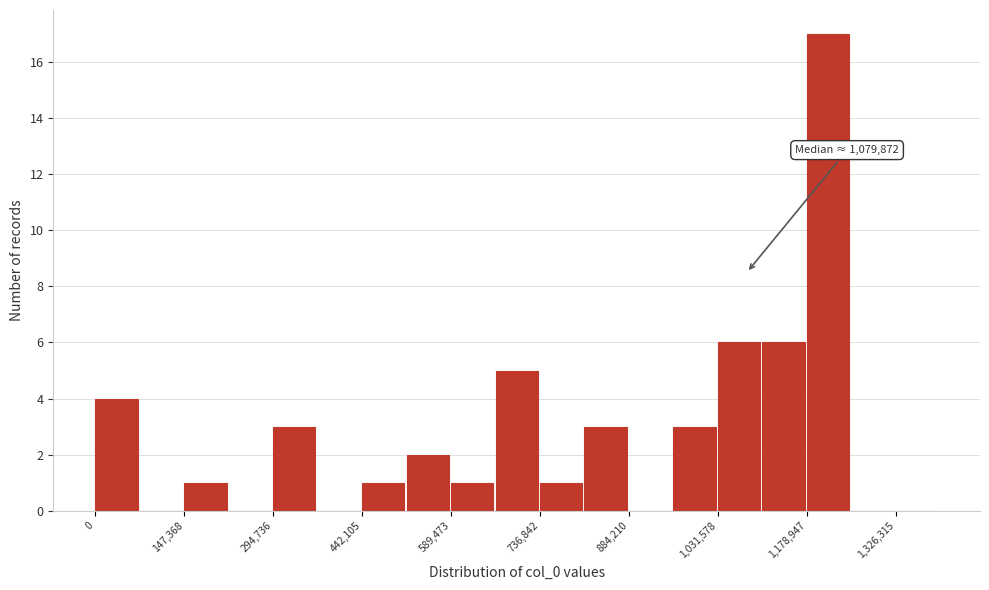

Read against the x-axis, roughly where is the centre of the tallest bar?

1220000